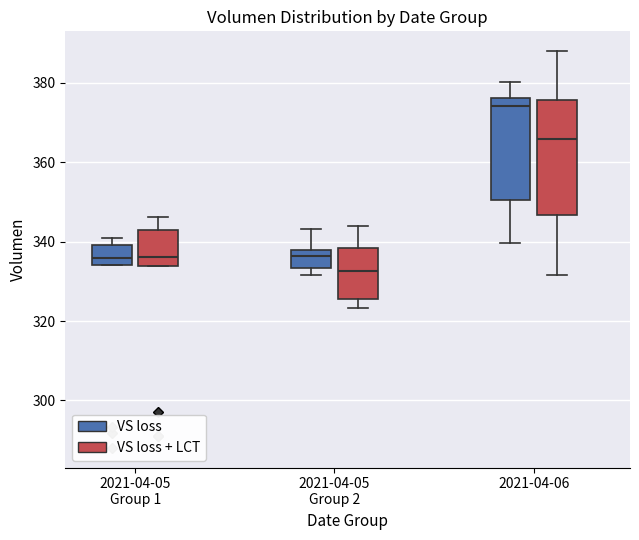

Reading left to right, transcribe this box plot: for each box, give where its median line is, the range the box spans, and where its two whiskers end, as read against the y-axis. The values are not printed on the chart, so give them approximately, as read against the axis.

2021-04-05 Group 1 (VS loss): median 336, box 334 to 340, whiskers 334 to 342
2021-04-05 Group 1 (VS loss + LCT): median 336, box 334 to 342, whiskers 334 to 346
2021-04-05 Group 2 (VS loss): median 336, box 334 to 338, whiskers 332 to 344
2021-04-05 Group 2 (VS loss + LCT): median 332, box 326 to 338, whiskers 324 to 344
2021-04-06 (VS loss): median 374, box 350 to 376, whiskers 340 to 380
2021-04-06 (VS loss + LCT): median 366, box 346 to 376, whiskers 332 to 388